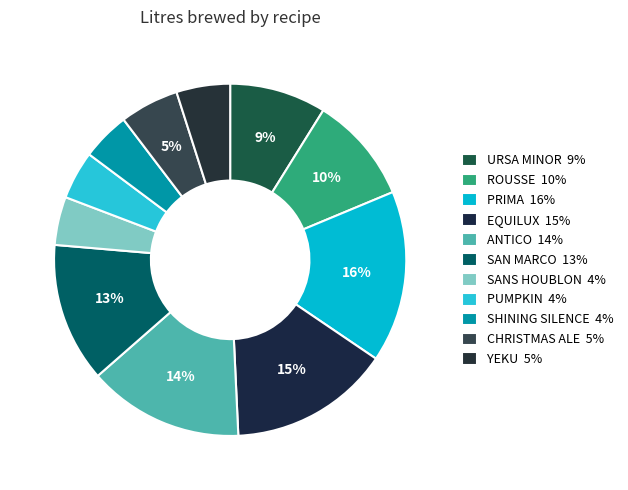

Count the number of slices in the pie.

11